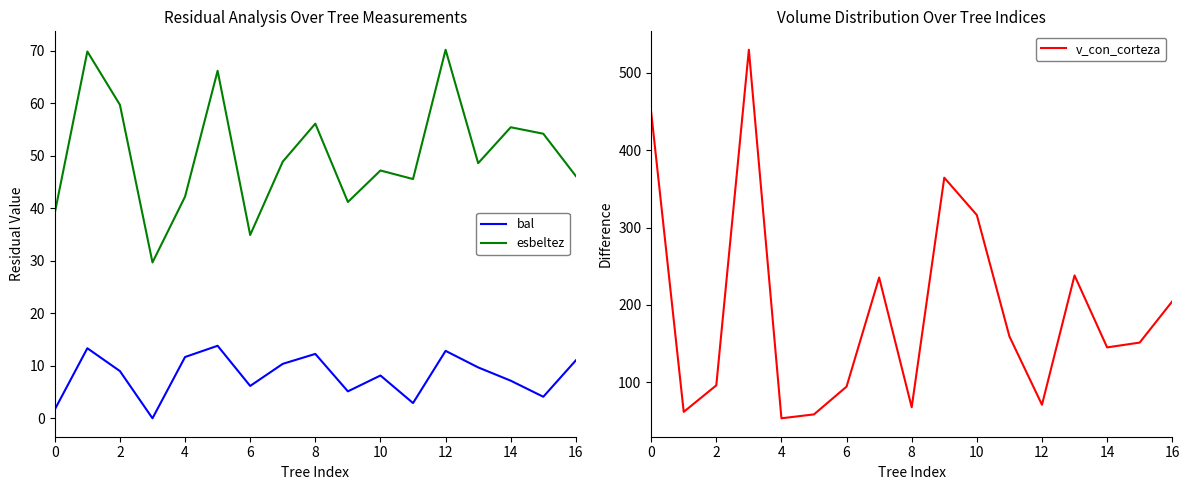

Rank the series by their average value, from highest to lowest.

v_con_corteza, esbeltez, bal